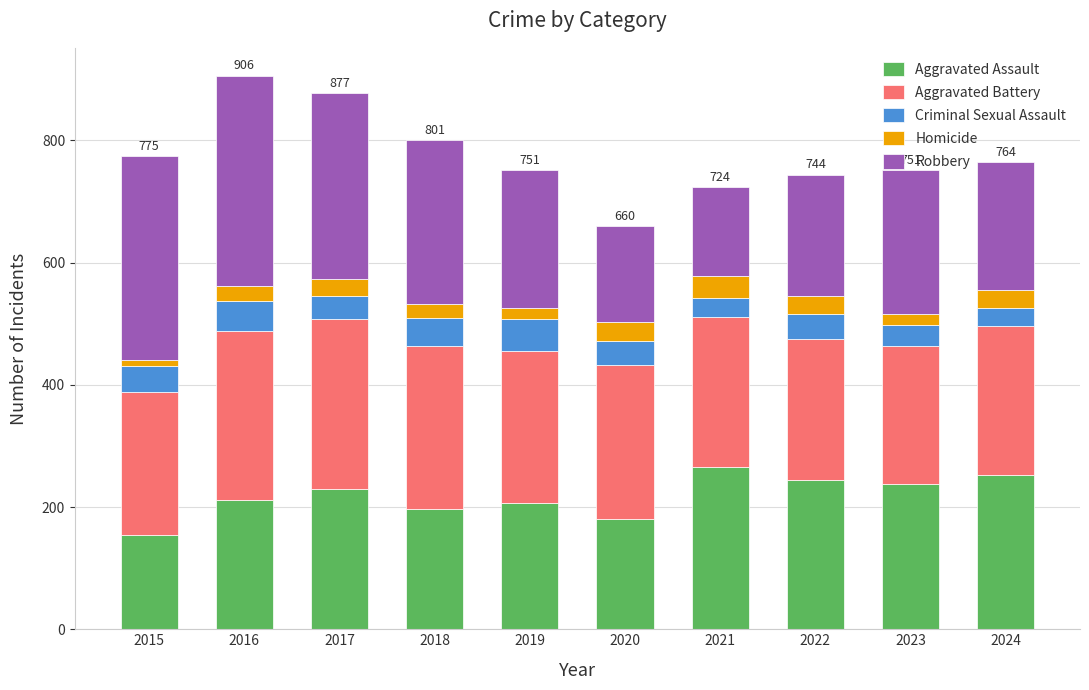

True or false: Aggravated Assault has a value of 237 at 2023.

True